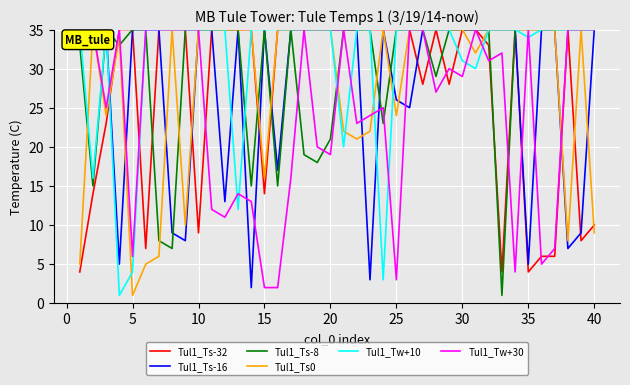

What is the sum of all Tul1_Tw+30 values?

975